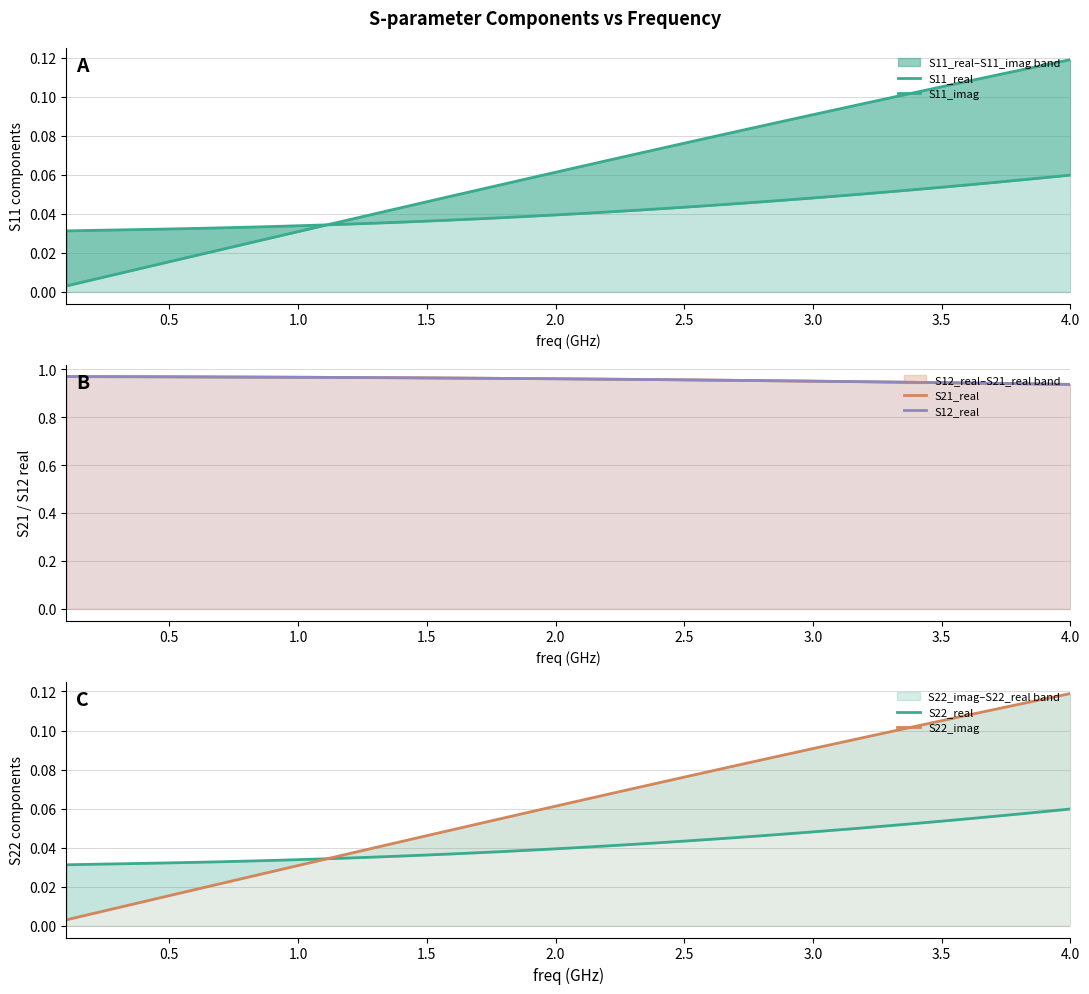

Reading left to right, what are all the values shown in this chart?

S11_real: 0.0	0.0	0.0	0.0	0.0	0.0	0.0	0.0	0.0	0.0	0.0	0.0	0.0	0.0	0.0	0.0	0.0	0.0	0.0	0.0	0.0	0.0	0.0	0.0	0.0	0.0	0.0	0.0	0.0	0.0	0.0	0.1	0.1	0.1	0.1	0.1	0.1	0.1	0.1	0.1
S11_imag: 0.0	0.0	0.0	0.0	0.0	0.0	0.0	0.0	0.0	0.0	0.0	0.0	0.0	0.0	0.0	0.0	0.1	0.1	0.1	0.1	0.1	0.1	0.1	0.1	0.1	0.1	0.1	0.1	0.1	0.1	0.1	0.1	0.1	0.1	0.1	0.1	0.1	0.1	0.1	0.1
S21_real: 1.0	1.0	1.0	1.0	1.0	1.0	1.0	1.0	1.0	1.0	1.0	1.0	1.0	1.0	1.0	1.0	1.0	1.0	1.0	1.0	1.0	1.0	1.0	1.0	1.0	1.0	1.0	1.0	1.0	0.9	0.9	0.9	0.9	0.9	0.9	0.9	0.9	0.9	0.9	0.9
S12_real: 1.0	1.0	1.0	1.0	1.0	1.0	1.0	1.0	1.0	1.0	1.0	1.0	1.0	1.0	1.0	1.0	1.0	1.0	1.0	1.0	1.0	1.0	1.0	1.0	1.0	1.0	1.0	1.0	1.0	0.9	0.9	0.9	0.9	0.9	0.9	0.9	0.9	0.9	0.9	0.9
S22_real: 0.0	0.0	0.0	0.0	0.0	0.0	0.0	0.0	0.0	0.0	0.0	0.0	0.0	0.0	0.0	0.0	0.0	0.0	0.0	0.0	0.0	0.0	0.0	0.0	0.0	0.0	0.0	0.0	0.0	0.0	0.0	0.1	0.1	0.1	0.1	0.1	0.1	0.1	0.1	0.1
S22_imag: 0.0	0.0	0.0	0.0	0.0	0.0	0.0	0.0	0.0	0.0	0.0	0.0	0.0	0.0	0.0	0.0	0.1	0.1	0.1	0.1	0.1	0.1	0.1	0.1	0.1	0.1	0.1	0.1	0.1	0.1	0.1	0.1	0.1	0.1	0.1	0.1	0.1	0.1	0.1	0.1